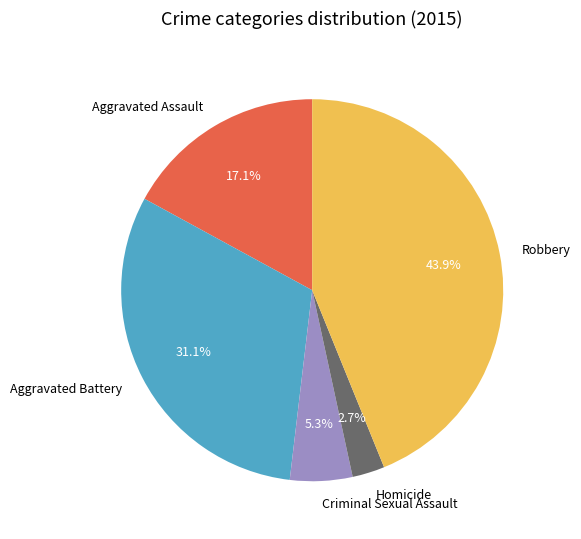

Rank the categories by value from highest to lowest.

Robbery, Aggravated Battery, Aggravated Assault, Criminal Sexual Assault, Homicide